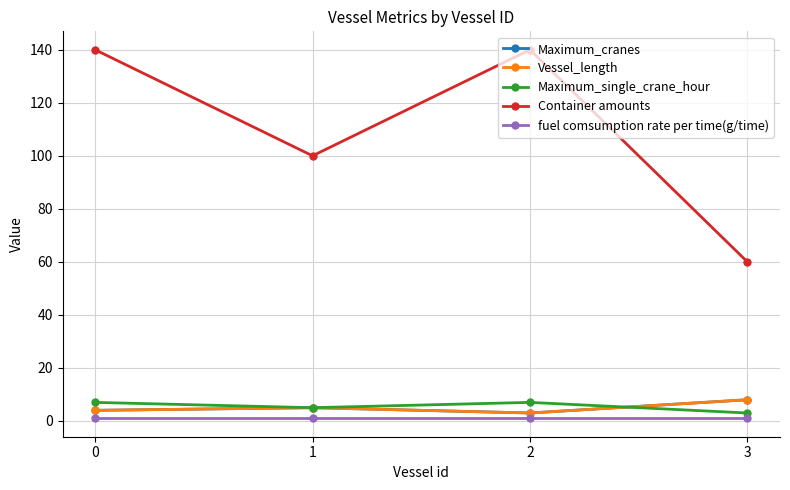

Rank the series by their maximum value, from lowest to highest.

fuel comsumption rate per time(g/time), Maximum_single_crane_hour, Maximum_cranes, Vessel_length, Container amounts